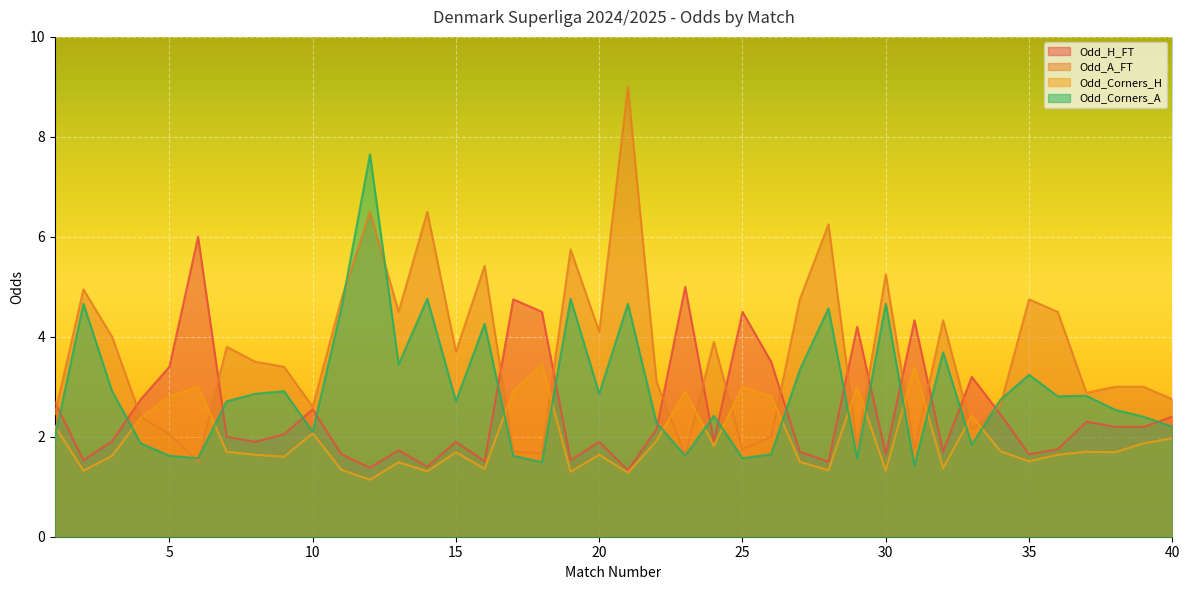

What is the difference between the highest and lowest values at 26?

1.9